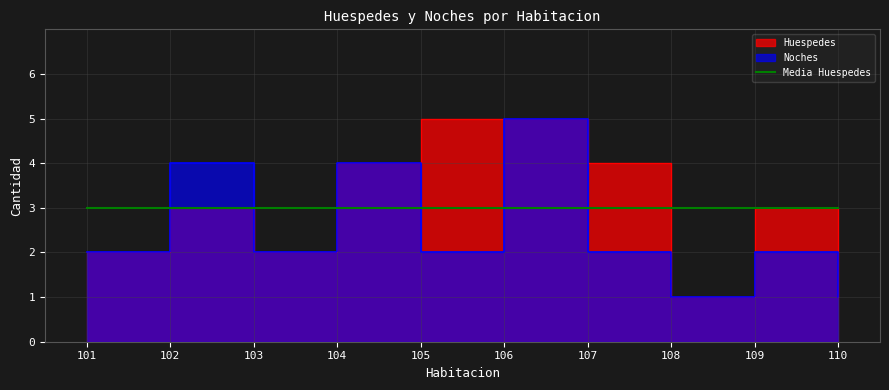

What is the difference between the maximum and minimum values in the Huespedes series?

4